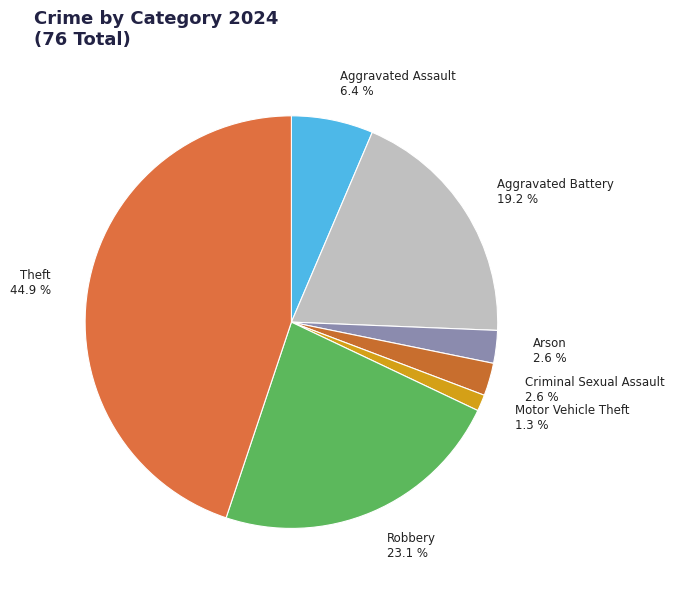

How many slices are in this pie chart?

7